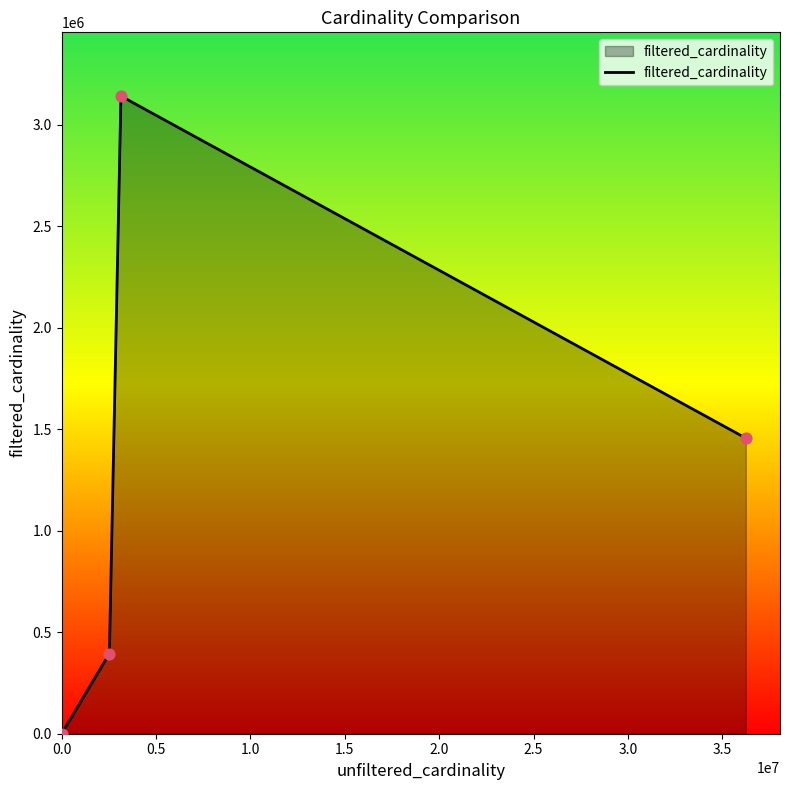

True or false: there are more than 2 points higher than both neighbors.

False